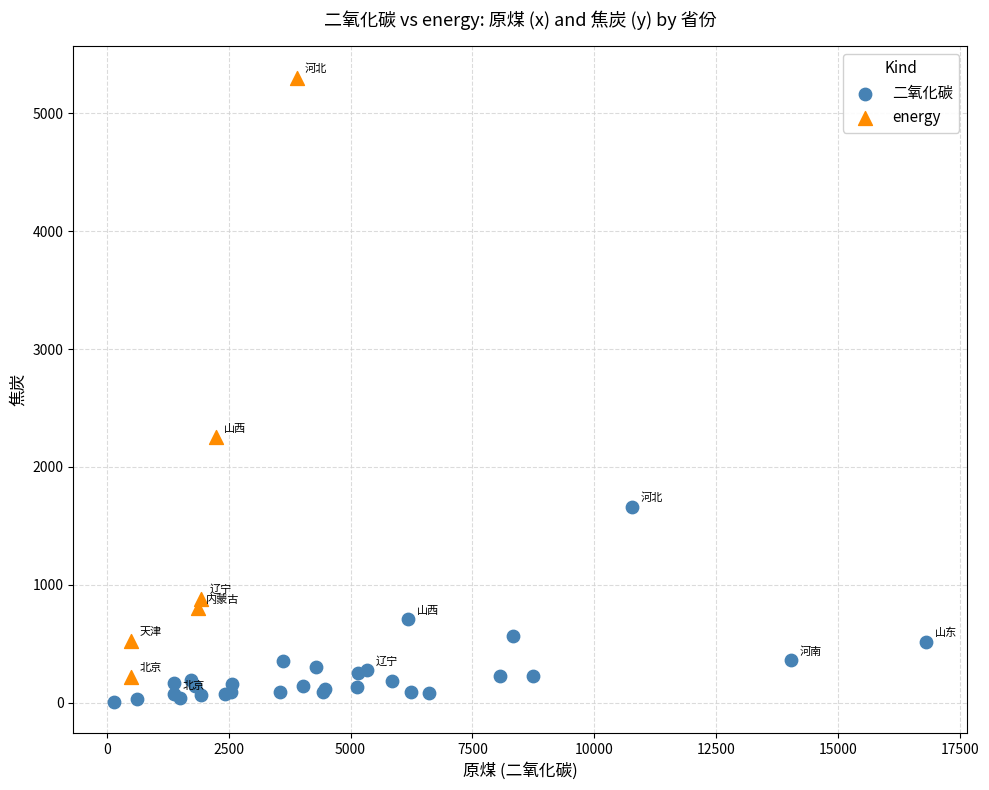

Which series contains the highest Y value?

energy